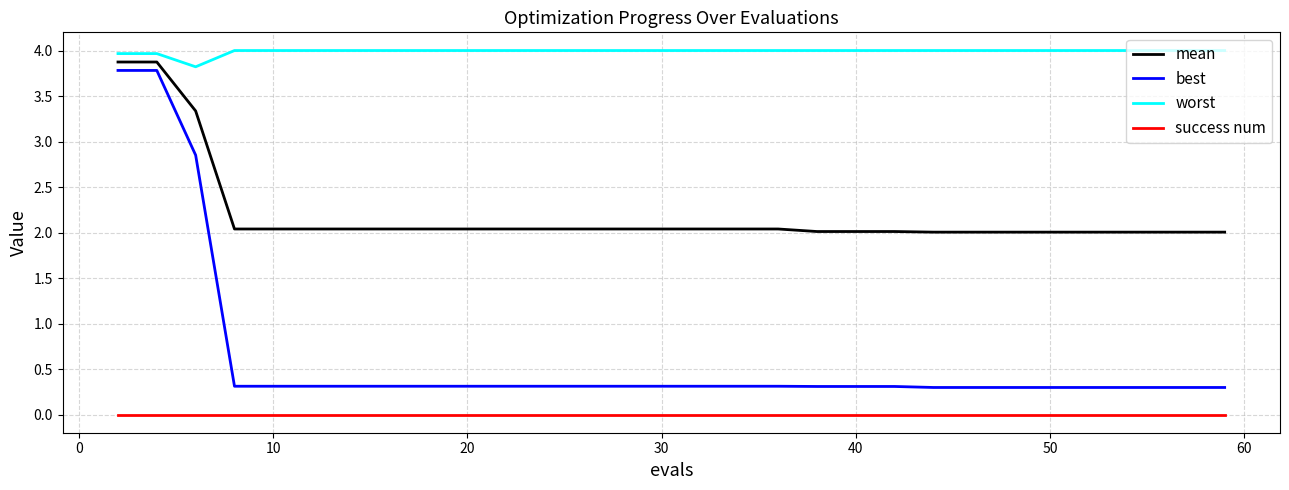

Which series has the widest spread of values?

best